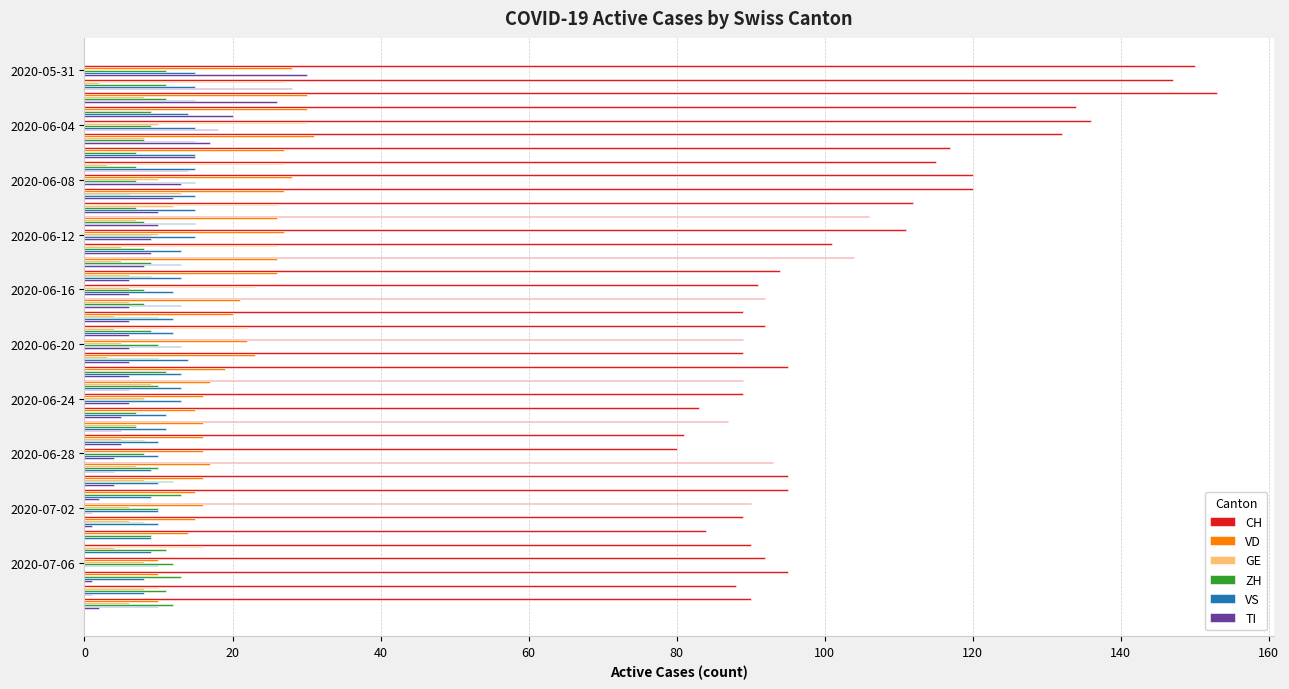

How many categories are shown in the chart?

40